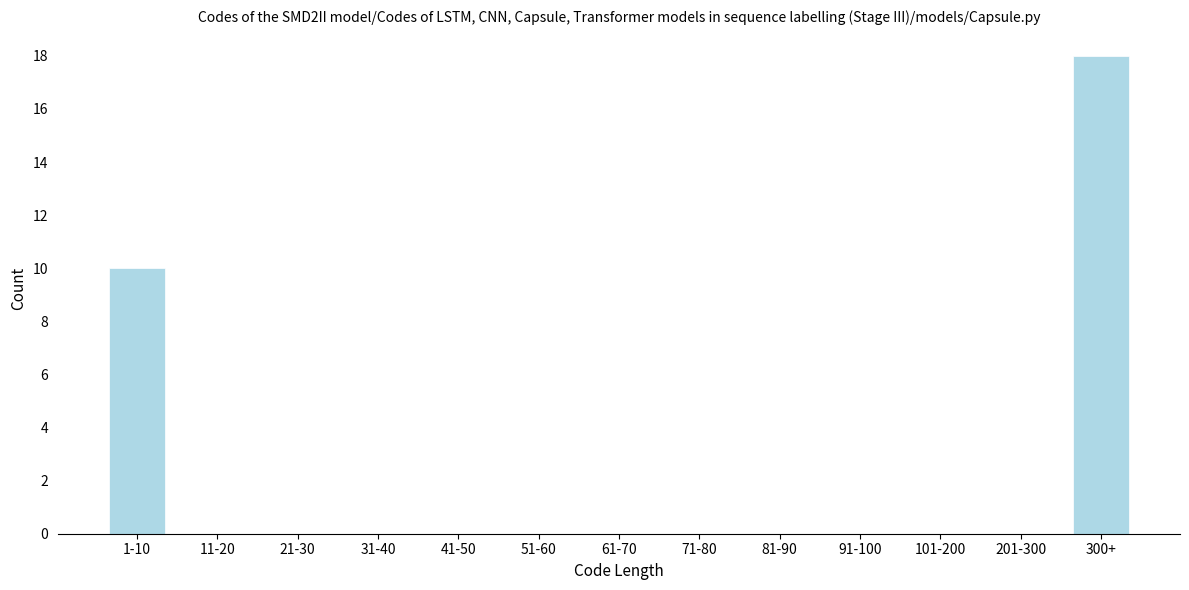

Reading left to right, transcribe all the data shown in this chart.

1-10=10	11-20=0	21-30=0	31-40=0	41-50=0	51-60=0	61-70=0	71-80=0	81-90=0	91-100=0	101-200=0	201-300=0	300+=18